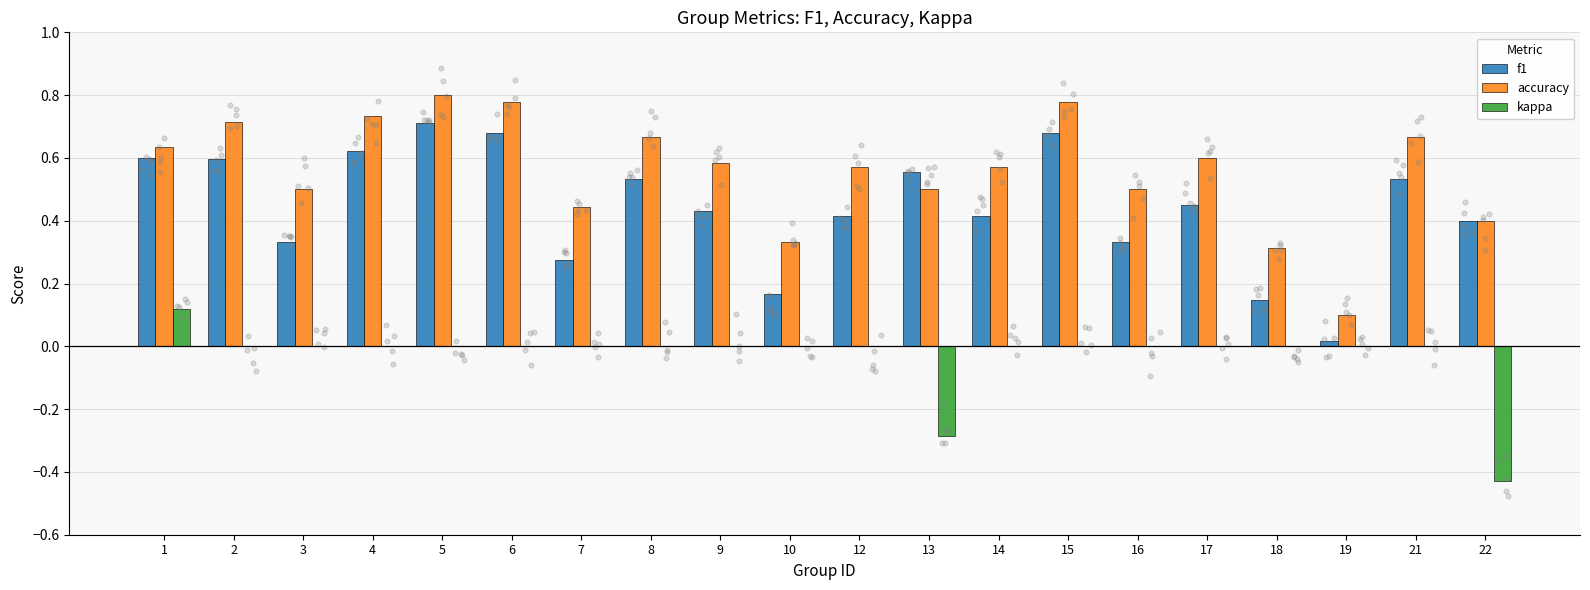

Which series has the largest total across all categories?

accuracy